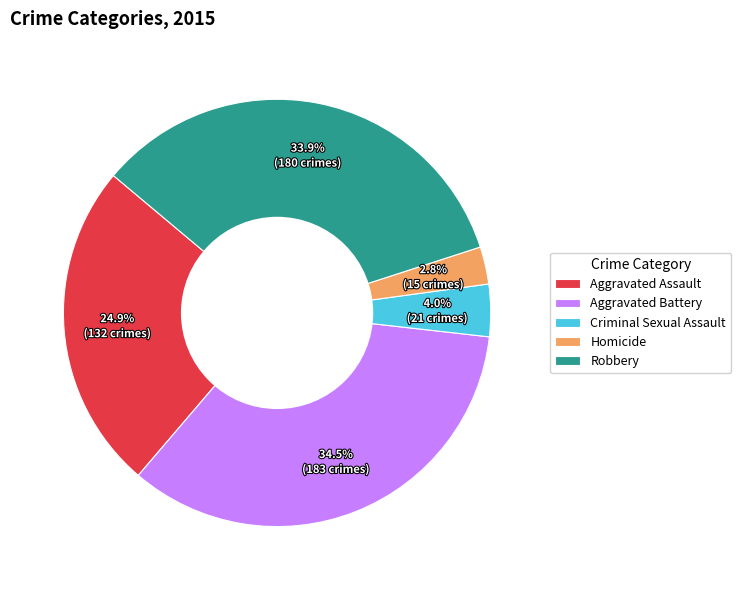

What percentage is the Robbery slice, to the nearest percent?

34%